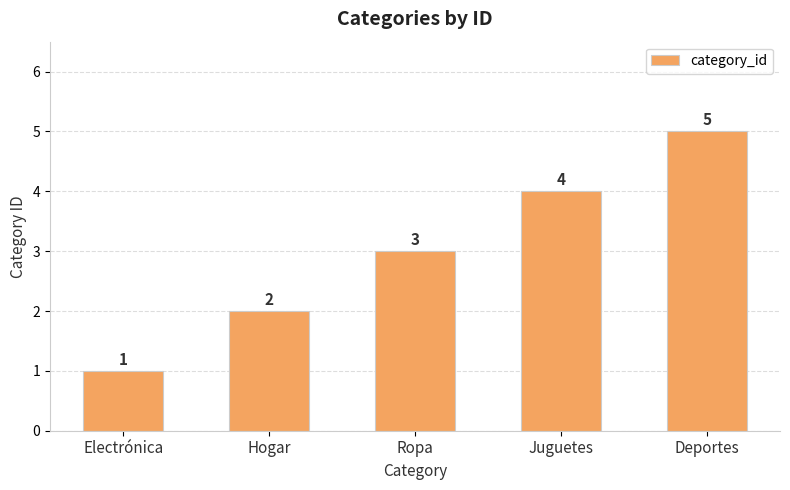

The value at Hogar is 1. True or false?

False